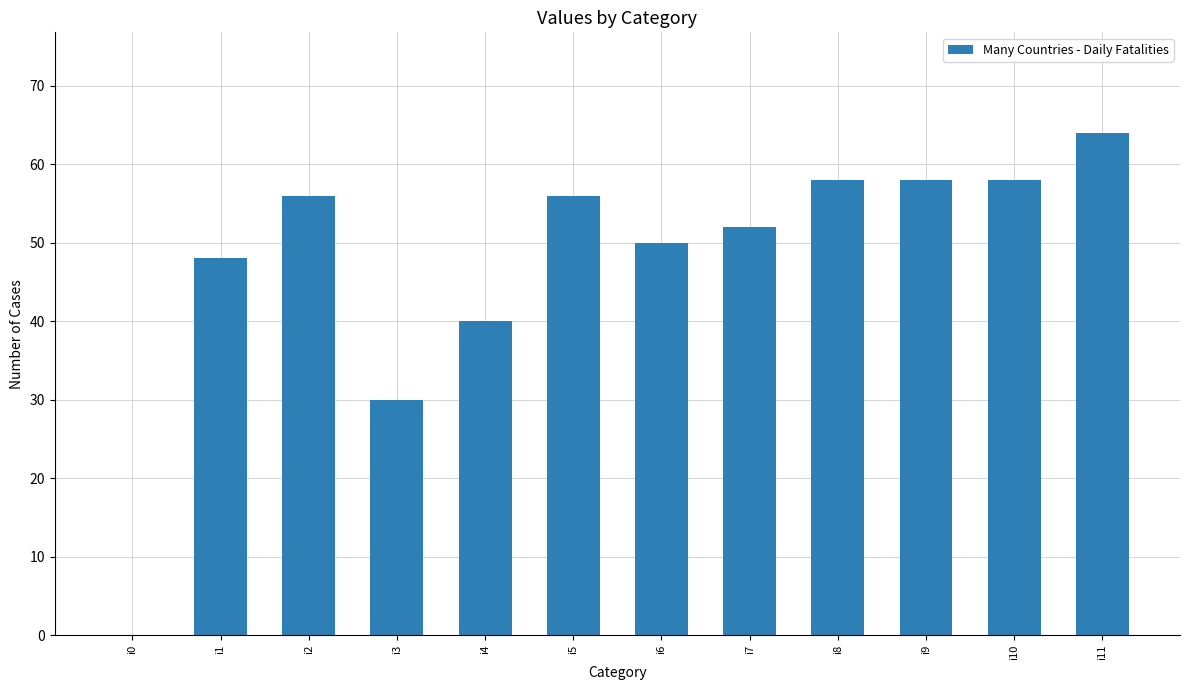

What is the change in value from i1 to i11?

+16